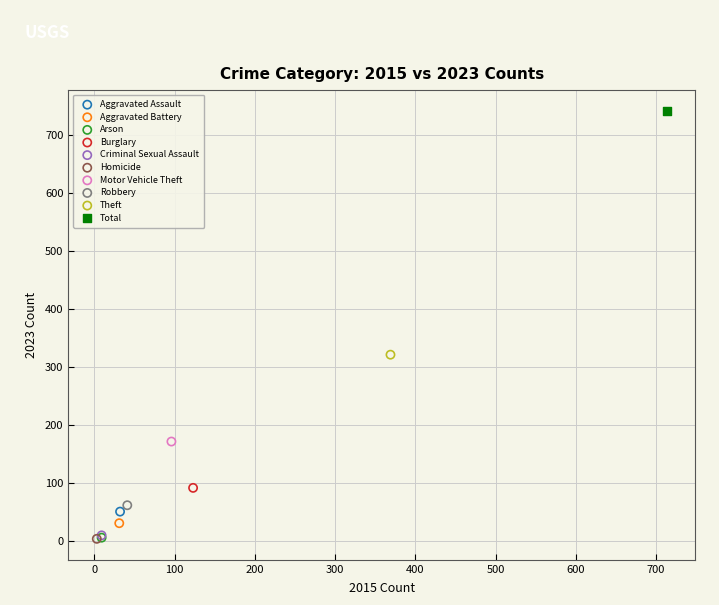

What are all the series names shown in the legend?

Aggravated Assault, Aggravated Battery, Arson, Burglary, Criminal Sexual Assault, Homicide, Motor Vehicle Theft, Robbery, Theft, Total